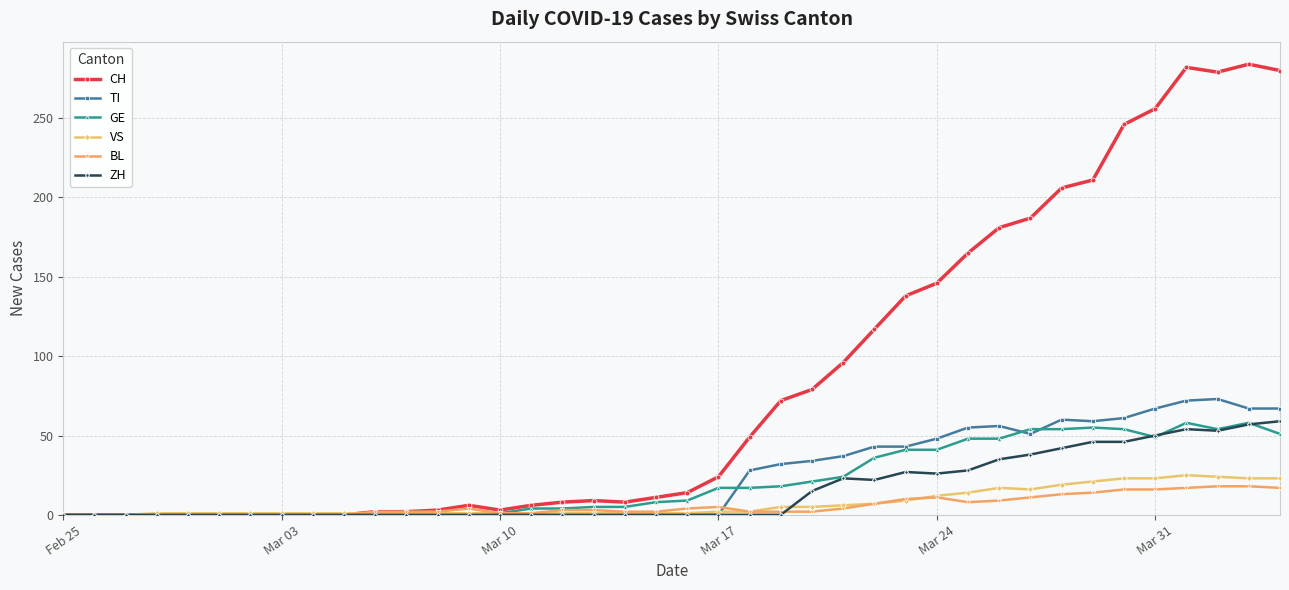

Which series has the widest spread of values?

CH